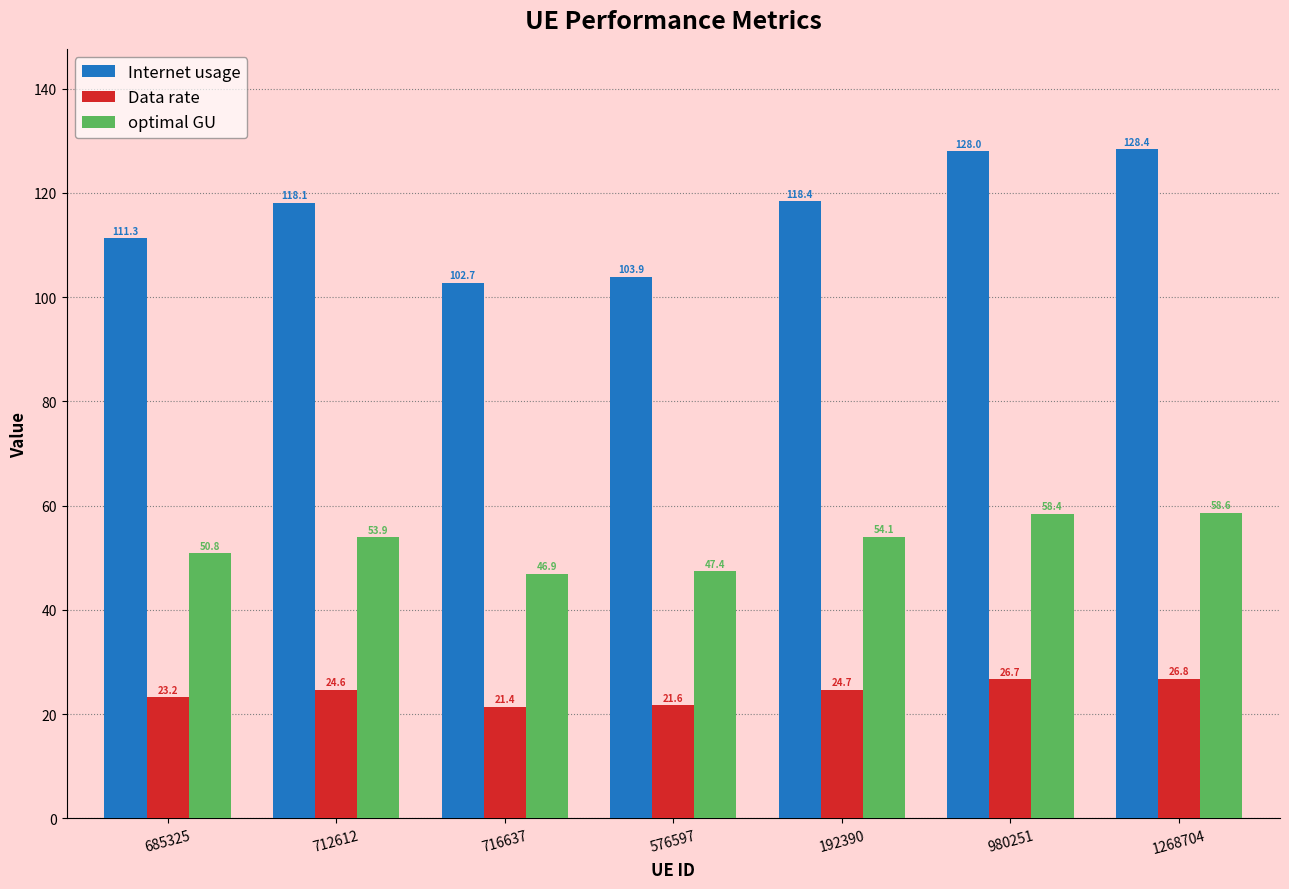

Where is Data rate nearest to the value 24?

712612